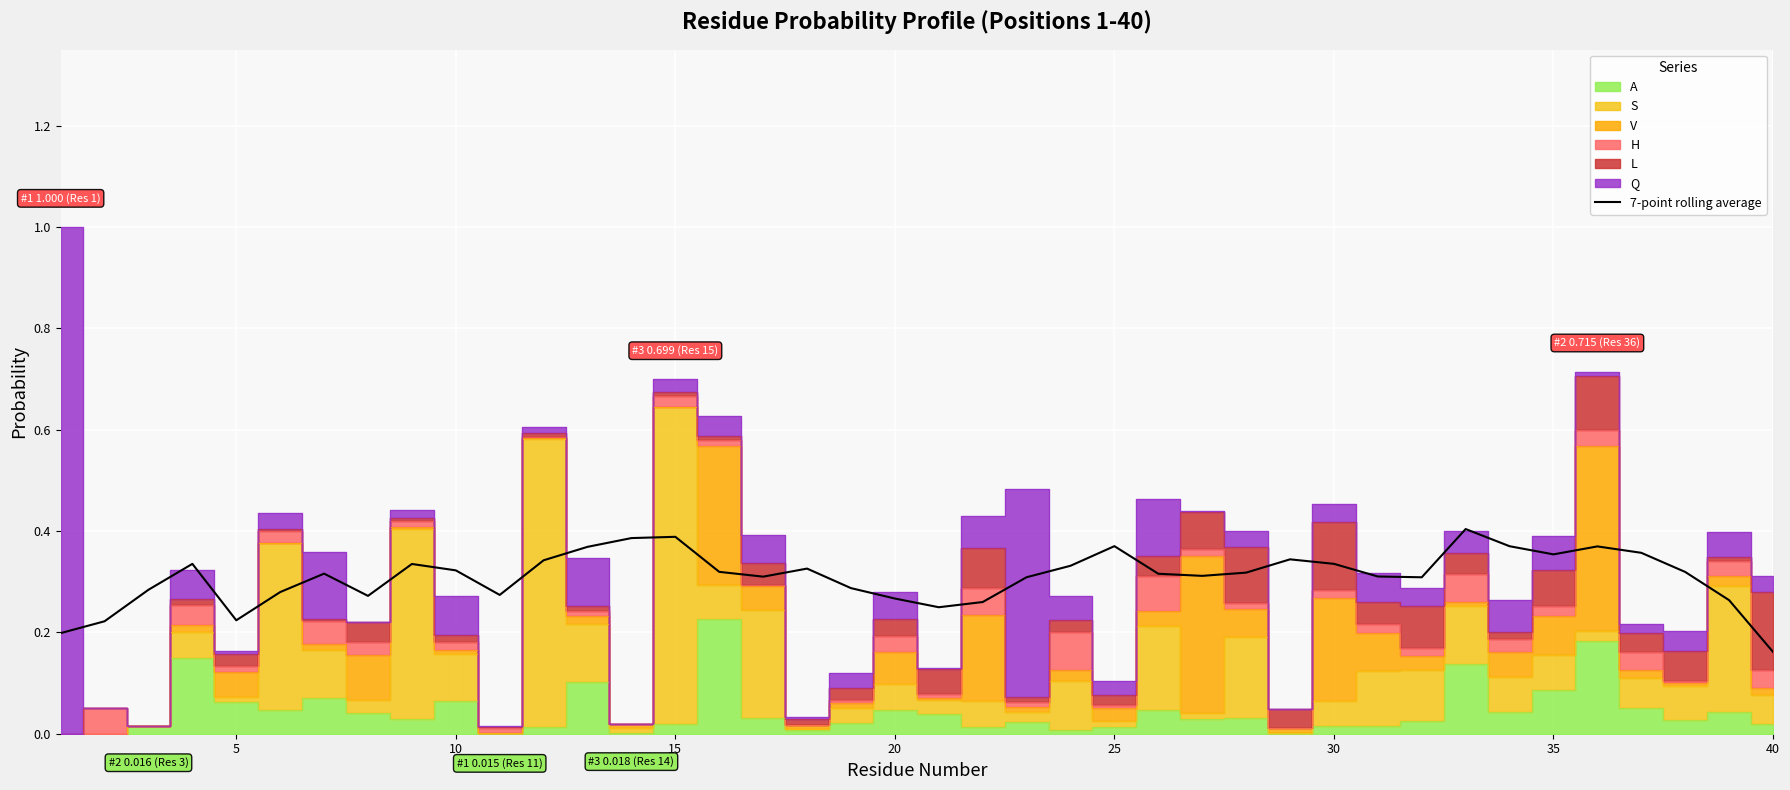

Where is 7-point rolling average nearest to the value 0?

40